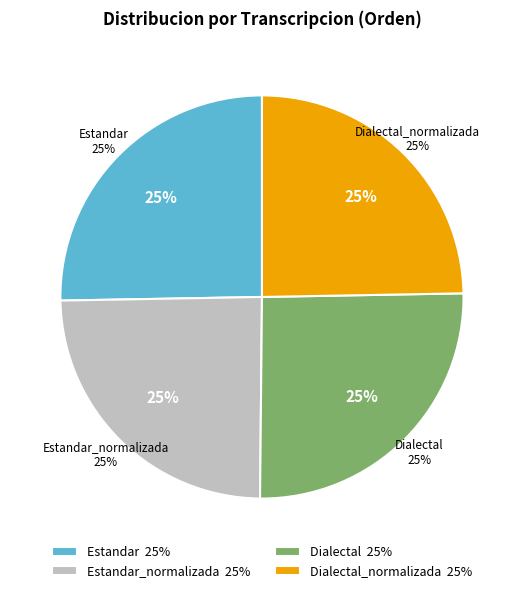

Count the number of slices in the pie.

4